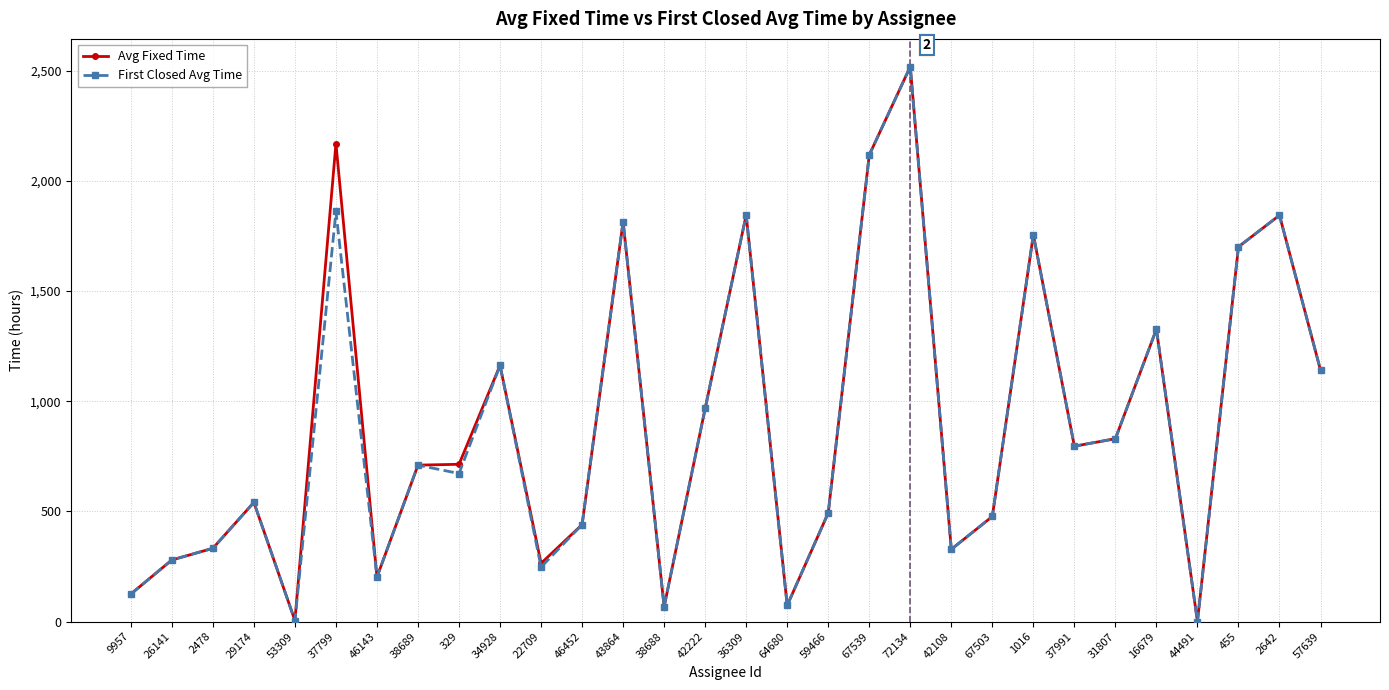

Is the value of First Closed Avg Time at 44491 greater than the value of Avg Fixed Time at 1016?

No